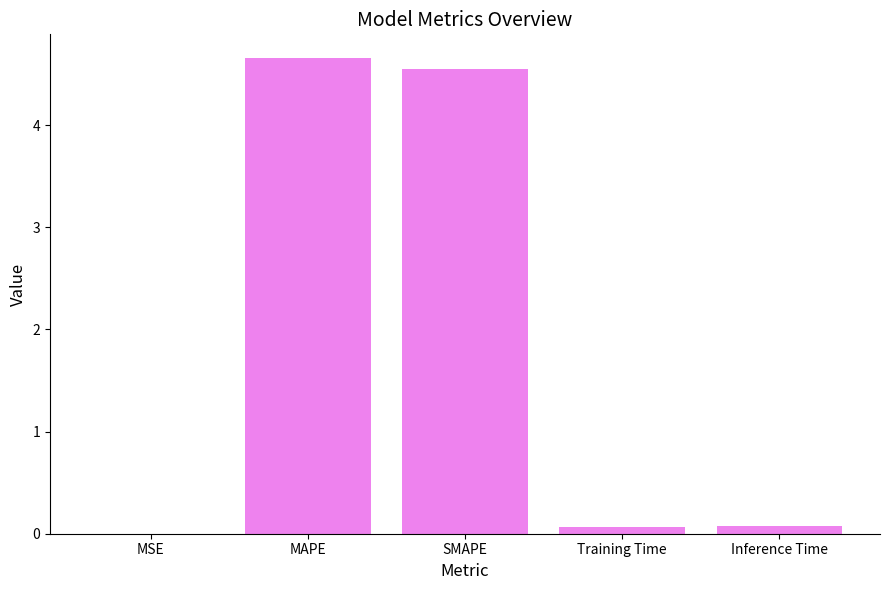

What is the sum of all values?

9.4